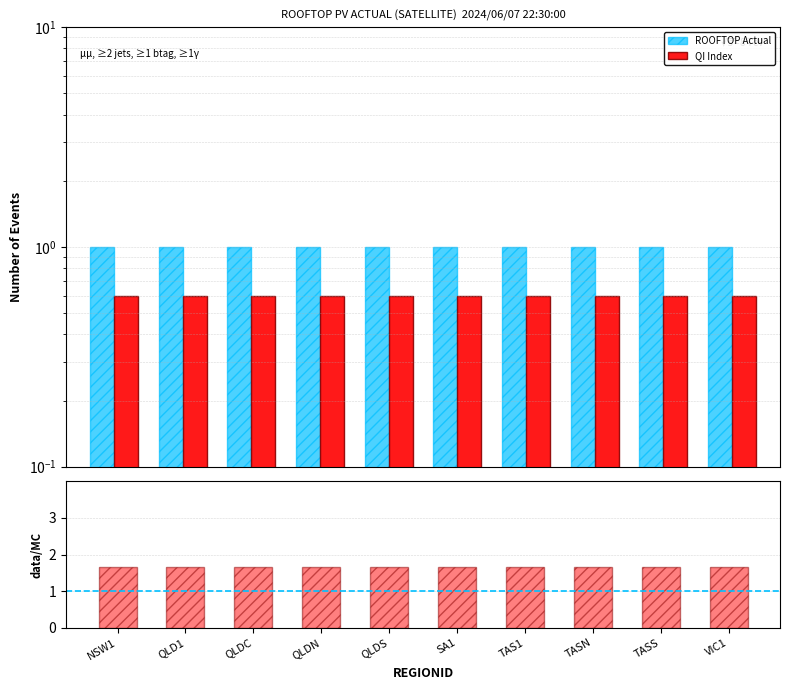

What value does the ROOFTOP Actual series have at QLD1?

1.0